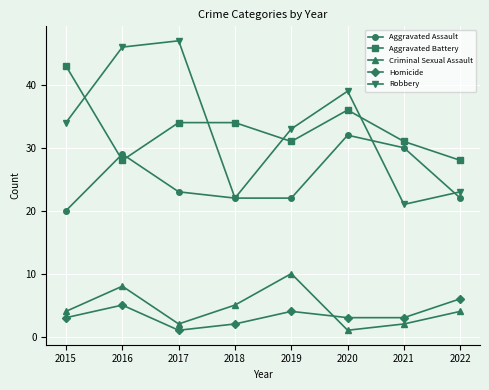

What is the value of the Homicide point at the 1st from the left?

3